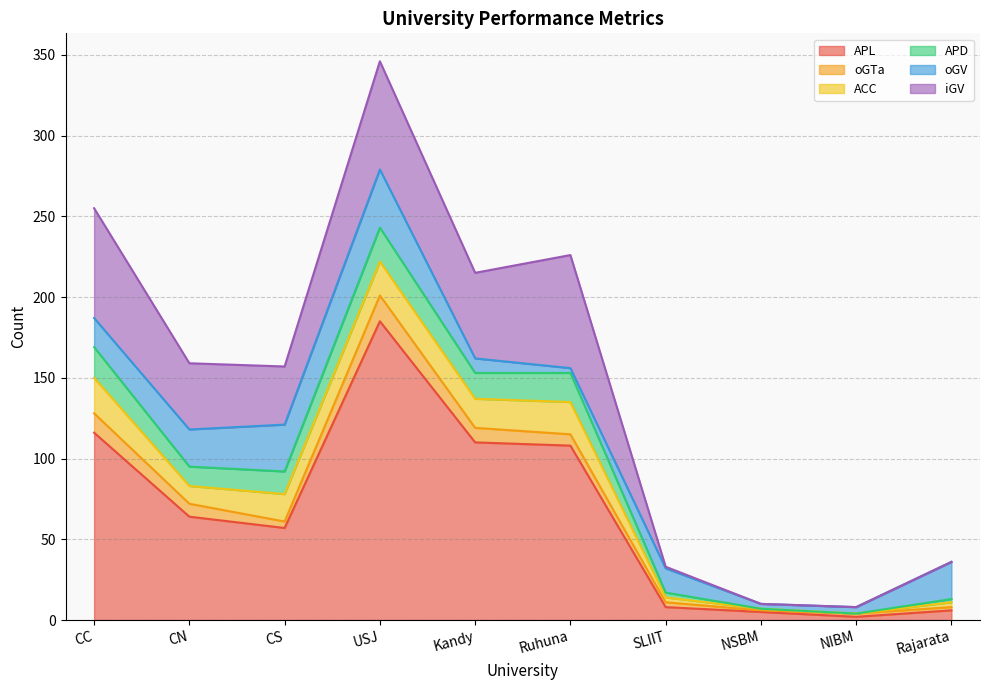

List the series in order of their peak value, highest first.

APL, iGV, oGV, ACC, APD, oGTa